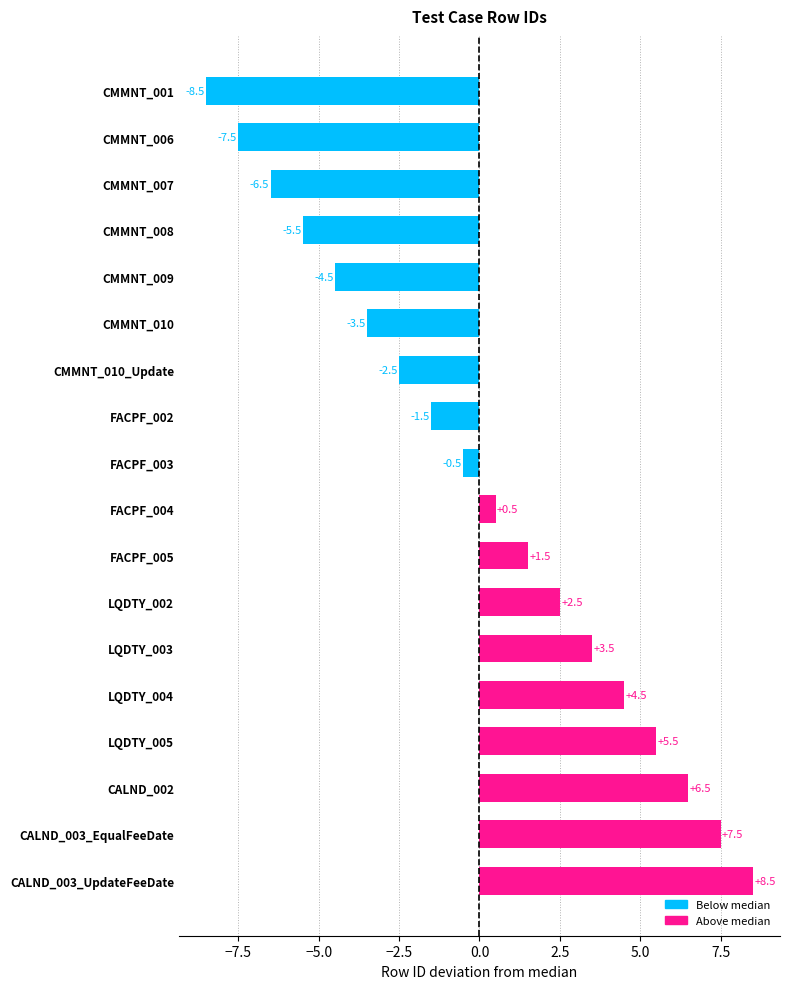

Rank the categories by value from highest to lowest.

CALND_003_UpdateFeeDate, CALND_003_EqualFeeDate, CALND_002, LQDTY_005, LQDTY_004, LQDTY_003, LQDTY_002, FACPF_005, FACPF_004, FACPF_003, FACPF_002, CMMNT_010_Update, CMMNT_010, CMMNT_009, CMMNT_008, CMMNT_007, CMMNT_006, CMMNT_001